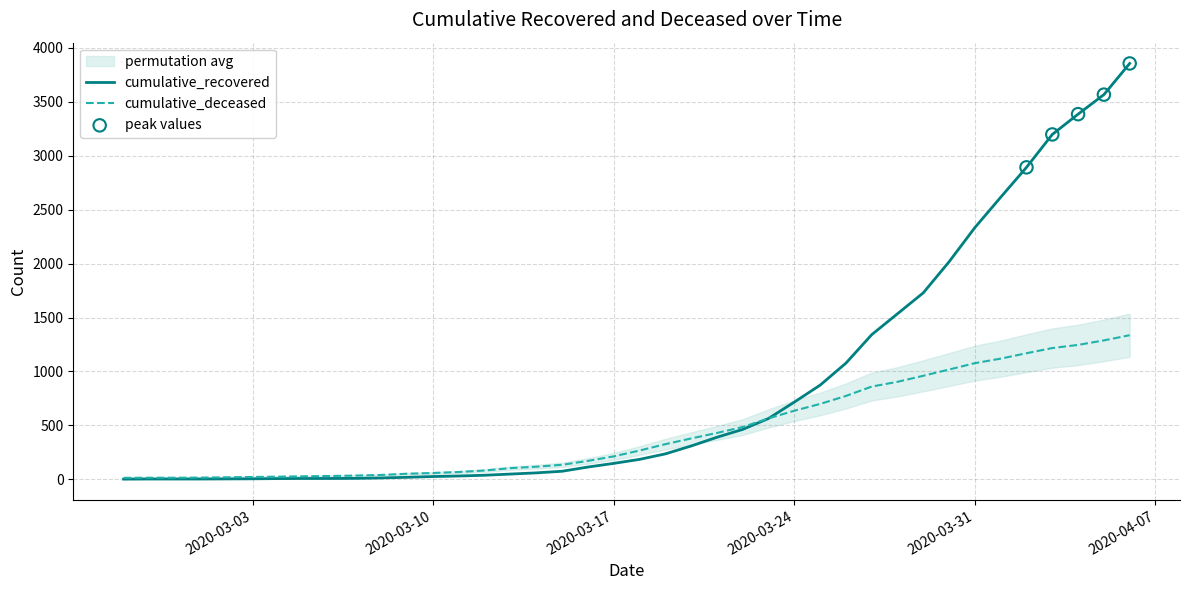

At how many categories does at least one series exceed 3032?

4